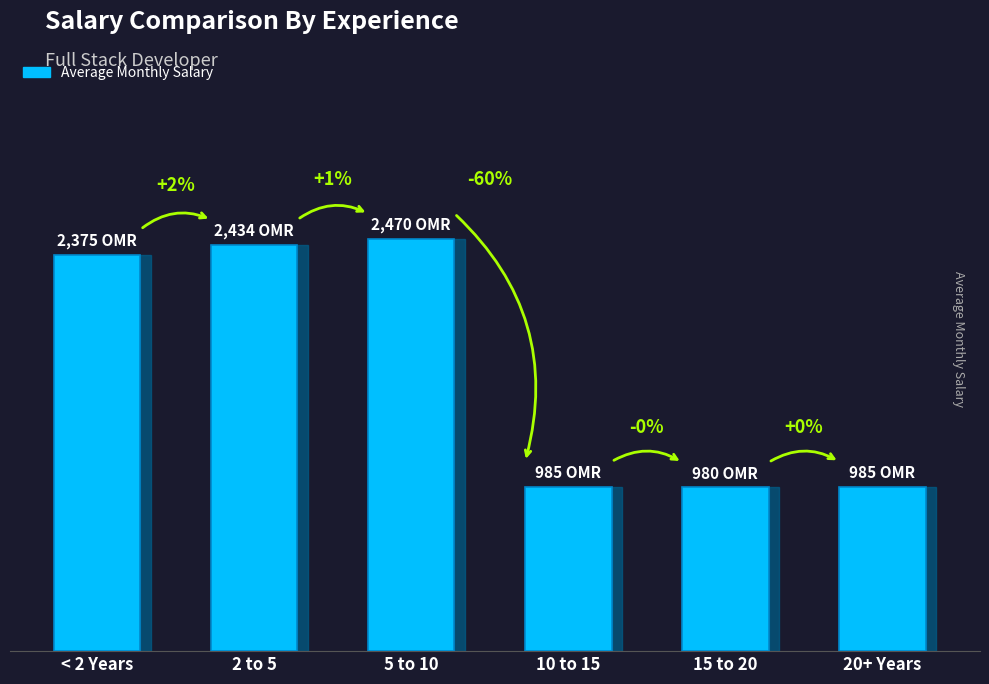

True or false: the data shows 2470.0 at 5 to 10.

True